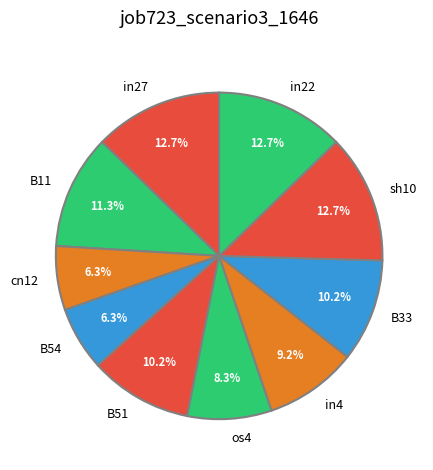

To the nearest percent, what is the average slice percentage?

10%